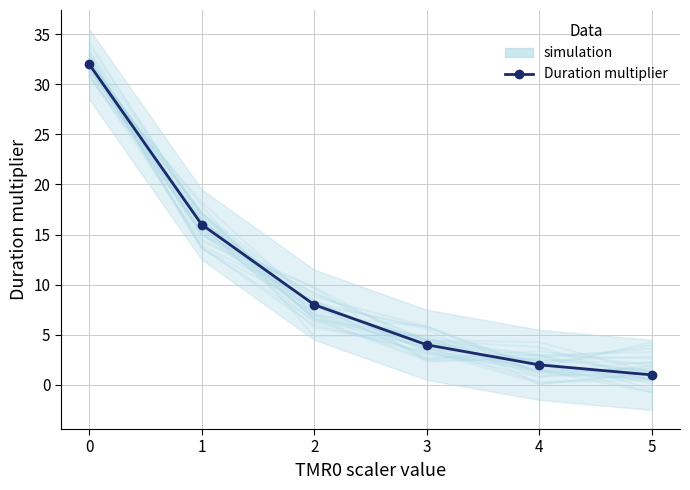

How many values exceed 8?

2